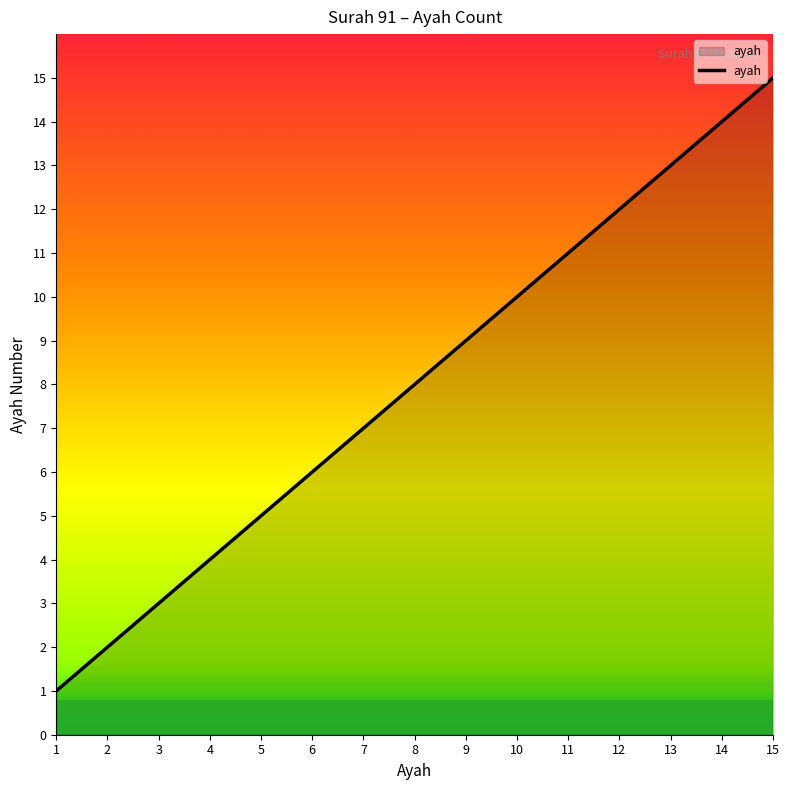

At which label is the value closest to 8?

8